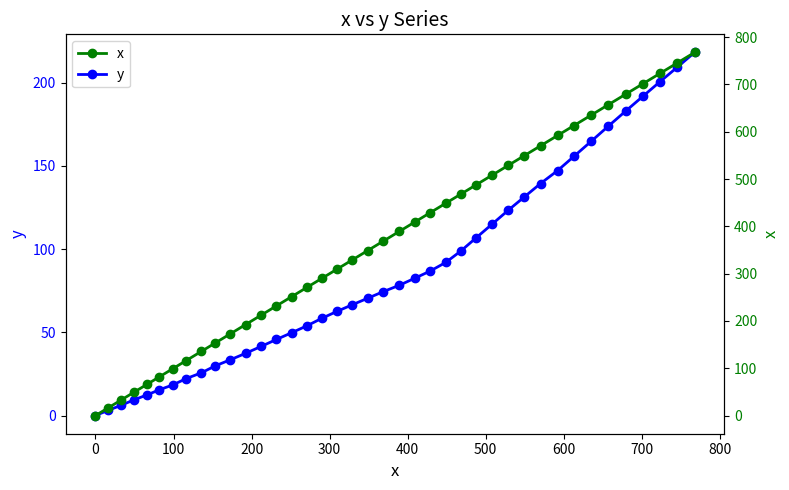

What is the value of the y point at the 38th from the left?

200.6